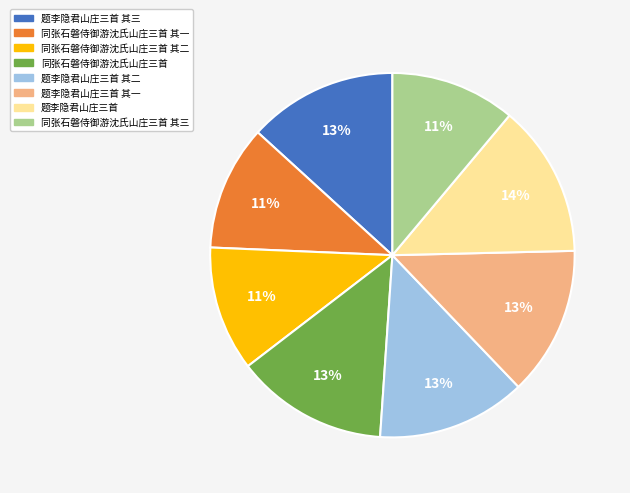

True or false: 同张石磐侍御游沈氏山庄三首 其三 accounts for 5% of the total.

False